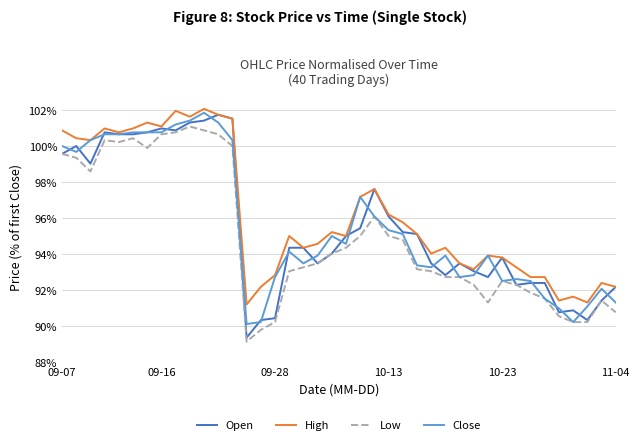

Which series has the largest range (max minus min)?

Open